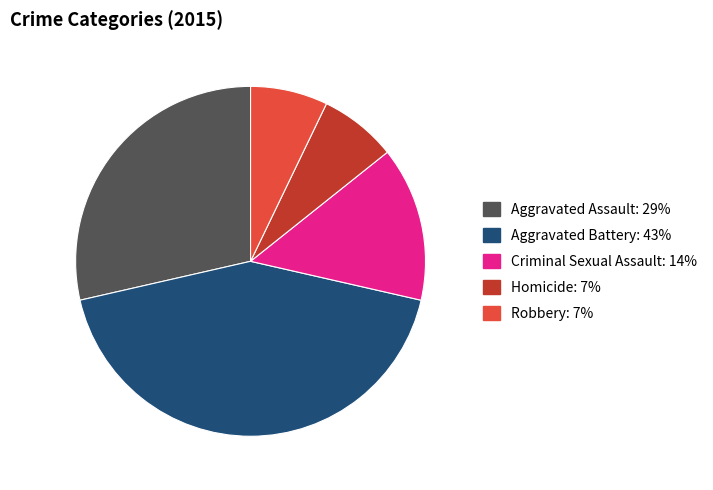

True or false: Homicide accounts for 7% of the total.

True